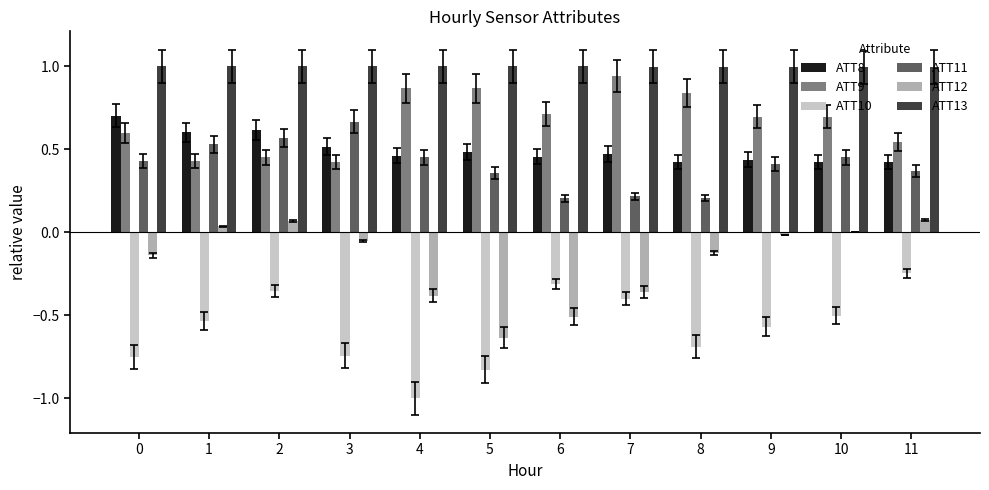

Is the value of ATT13 at 4 greater than the value of ATT10 at 5?

Yes